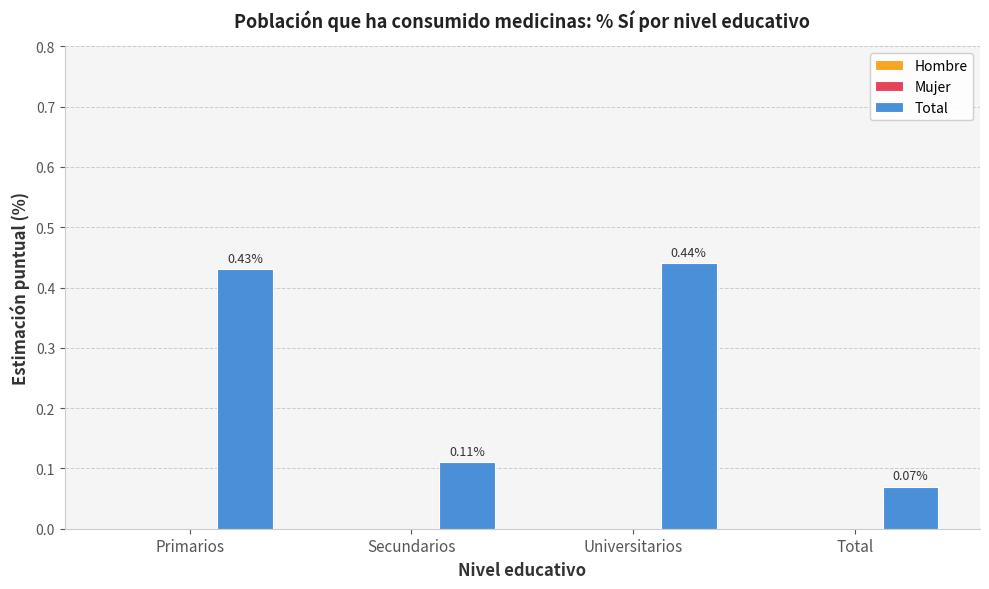

What is the sum of all values?

1.1